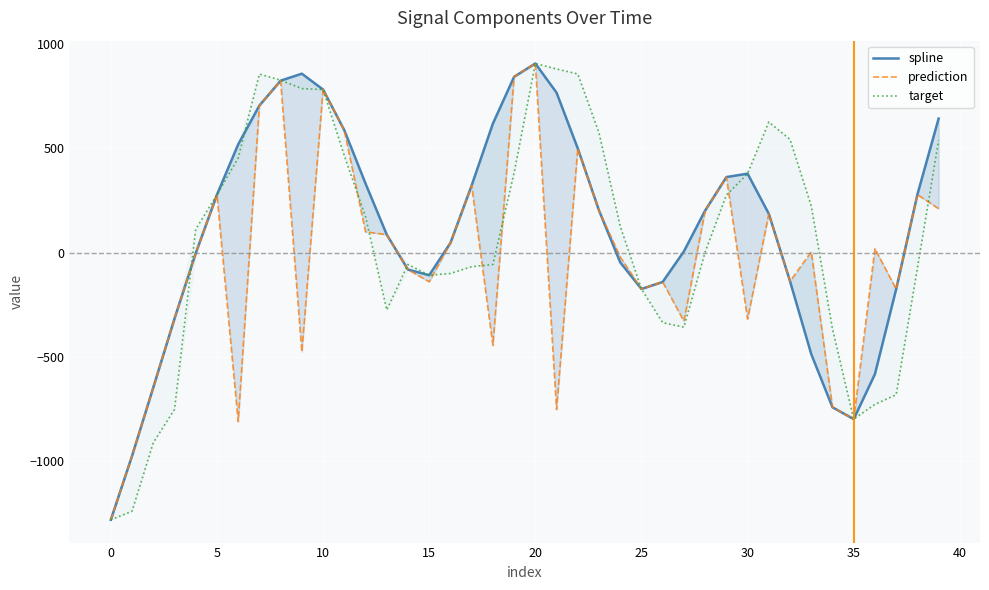

Which category has the highest value in the spline series?

20